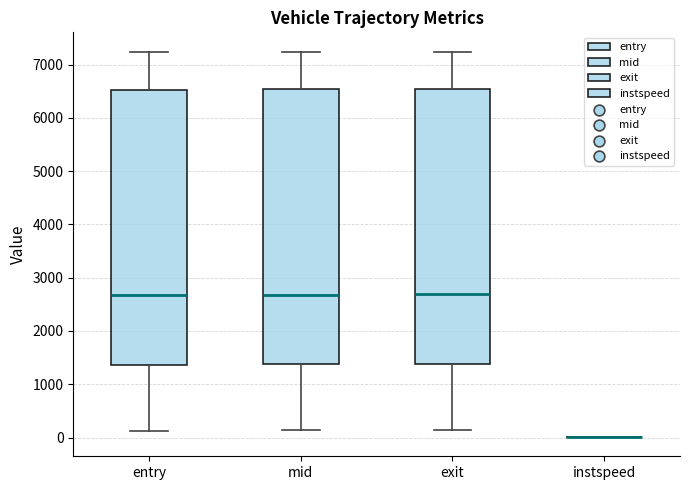

Reading left to right, transcribe this box plot: for each box, give where its median line is, the range the box spans, and where its two whiskers end, as read against the y-axis. The values are not printed on the chart, so give them approximately, as read against the axis.

entry: median 2700, box 1400 to 6500, whiskers 100 to 7200
mid: median 2700, box 1400 to 6500, whiskers 100 to 7200
exit: median 2700, box 1400 to 6500, whiskers 100 to 7200
instspeed: box collapsed to a line at 0, whiskers 0 to 0